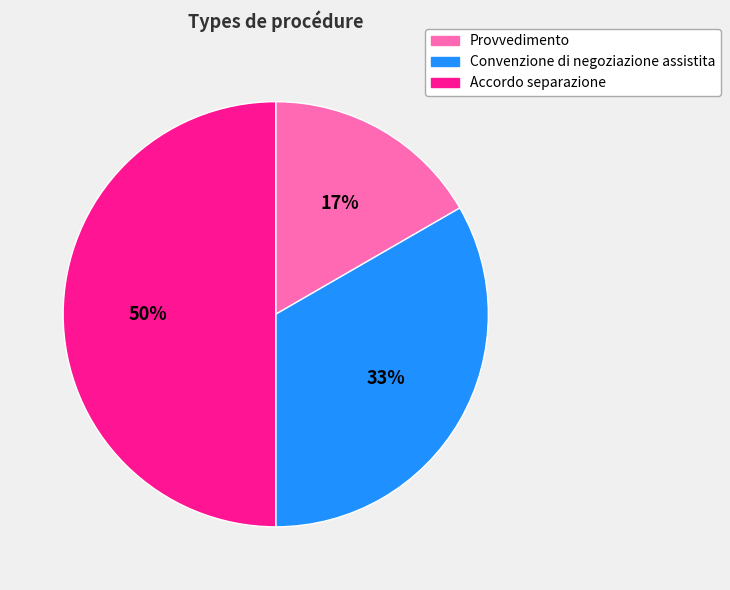

Which category has the biggest portion of the pie?

Accordo separazione